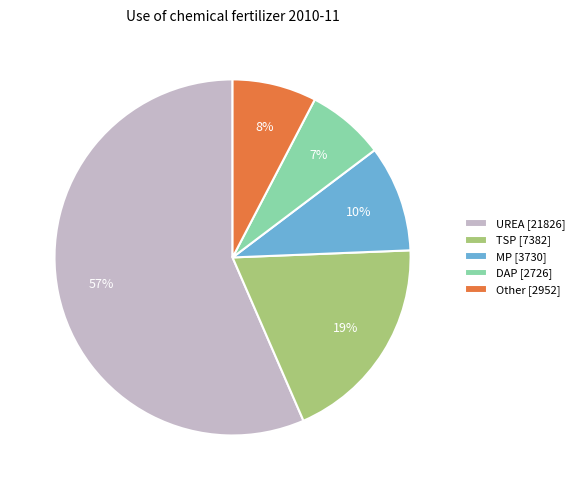

To the nearest percent, what is the average slice percentage?

20%